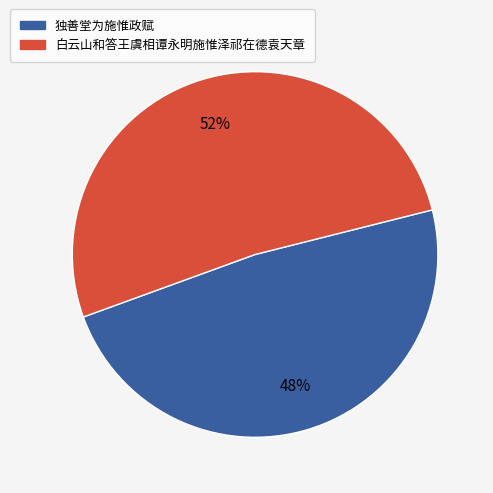

Rank the categories by value from lowest to highest.

独善堂为施惟政赋, 白云山和答王虞相谭永明施惟泽祁在德袁天章